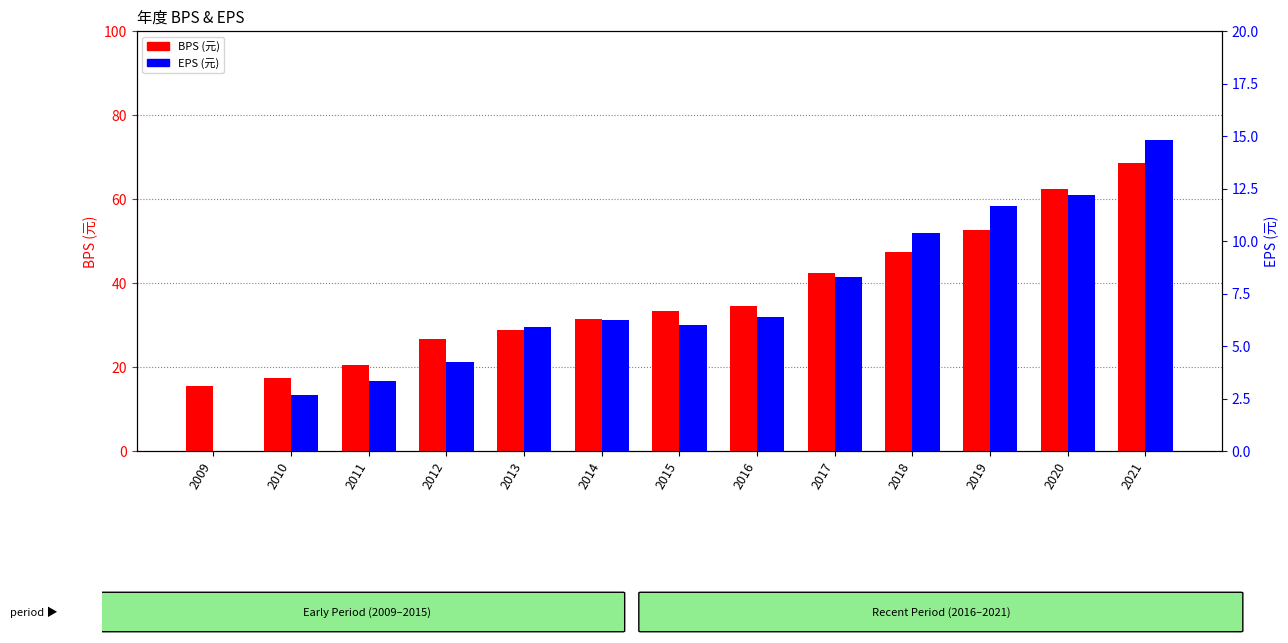

Which series has the largest range (max minus min)?

BPS